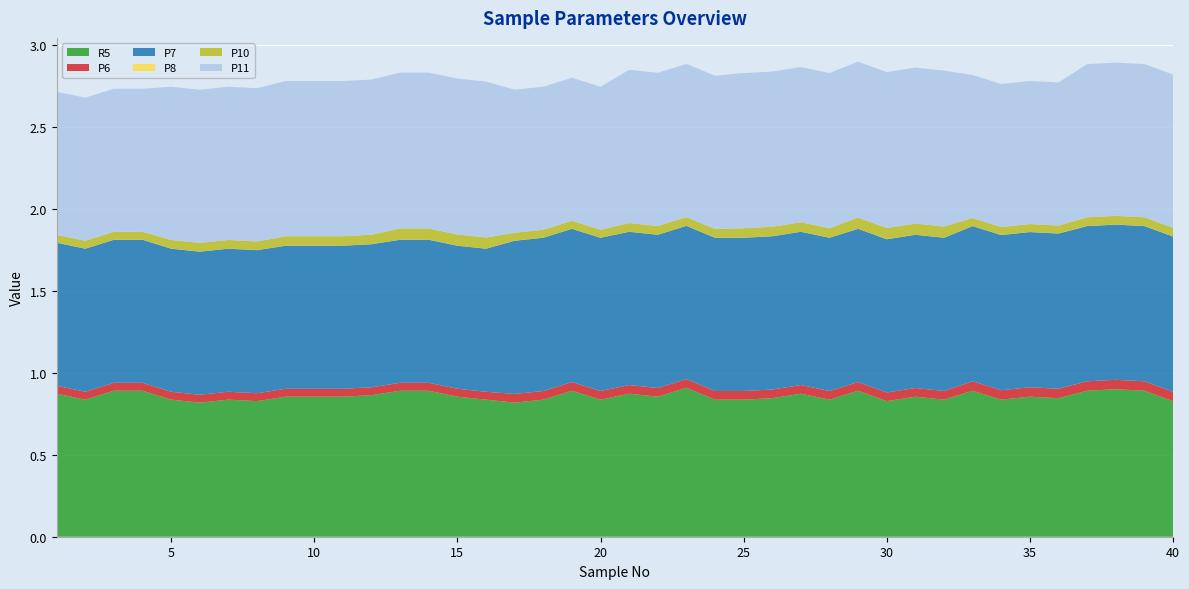

Reading left to right, extract all data points from this chart.

R5: 1=0.9	2=0.8	3=0.9	4=0.9	5=0.8	6=0.8	7=0.8	8=0.8	9=0.9	10=0.9	11=0.9	12=0.9	13=0.9	14=0.9	15=0.9	16=0.8	17=0.8	18=0.8	19=0.9	20=0.8	21=0.9	22=0.9	23=0.9	24=0.8	25=0.8	26=0.8	27=0.9	28=0.8	29=0.9	30=0.8	31=0.9	32=0.8	33=0.9	34=0.8	35=0.9	36=0.8	37=0.9	38=0.9	39=0.9	40=0.8
P6: 1=0.0	2=0.0	3=0.0	4=0.0	5=0.0	6=0.0	7=0.0	8=0.0	9=0.0	10=0.0	11=0.0	12=0.0	13=0.0	14=0.0	15=0.0	16=0.0	17=0.1	18=0.1	19=0.1	20=0.1	21=0.1	22=0.1	23=0.1	24=0.1	25=0.1	26=0.1	27=0.1	28=0.1	29=0.1	30=0.1	31=0.1	32=0.1	33=0.1	34=0.1	35=0.1	36=0.1	37=0.1	38=0.1	39=0.1	40=0.1
P7: 1=0.9	2=0.9	3=0.9	4=0.9	5=0.9	6=0.9	7=0.9	8=0.9	9=0.9	10=0.9	11=0.9	12=0.9	13=0.9	14=0.9	15=0.9	16=0.9	17=0.9	18=0.9	19=0.9	20=0.9	21=0.9	22=0.9	23=0.9	24=0.9	25=0.9	26=0.9	27=0.9	28=0.9	29=0.9	30=0.9	31=0.9	32=0.9	33=0.9	34=0.9	35=0.9	36=0.9	37=0.9	38=0.9	39=0.9	40=0.9
P8: 1=0.0	2=0.0	3=0.0	4=0.0	5=0.0	6=0.0	7=0.0	8=0.0	9=0.0	10=0.0	11=0.0	12=0.0	13=0.0	14=0.0	15=0.0	16=0.0	17=0.0	18=0.0	19=0.0	20=0.0	21=0.0	22=0.0	23=0.0	24=0.0	25=0.0	26=0.0	27=0.0	28=0.0	29=0.0	30=0.0	31=0.0	32=0.0	33=0.0	34=0.0	35=0.0	36=0.0	37=0.0	38=0.0	39=0.0	40=0.0
P10: 1=0.0	2=0.0	3=0.0	4=0.0	5=0.1	6=0.1	7=0.1	8=0.1	9=0.1	10=0.1	11=0.1	12=0.1	13=0.1	14=0.1	15=0.1	16=0.1	17=0.0	18=0.0	19=0.0	20=0.0	21=0.1	22=0.1	23=0.1	24=0.1	25=0.1	26=0.1	27=0.1	28=0.1	29=0.1	30=0.1	31=0.1	32=0.1	33=0.0	34=0.0	35=0.0	36=0.0	37=0.1	38=0.1	39=0.1	40=0.1
P11: 1=0.9	2=0.9	3=0.9	4=0.9	5=0.9	6=0.9	7=0.9	8=0.9	9=0.9	10=0.9	11=0.9	12=0.9	13=1.0	14=1.0	15=1.0	16=1.0	17=0.9	18=0.9	19=0.9	20=0.9	21=0.9	22=0.9	23=0.9	24=0.9	25=0.9	26=0.9	27=0.9	28=0.9	29=1.0	30=1.0	31=1.0	32=1.0	33=0.9	34=0.9	35=0.9	36=0.9	37=0.9	38=0.9	39=0.9	40=0.9